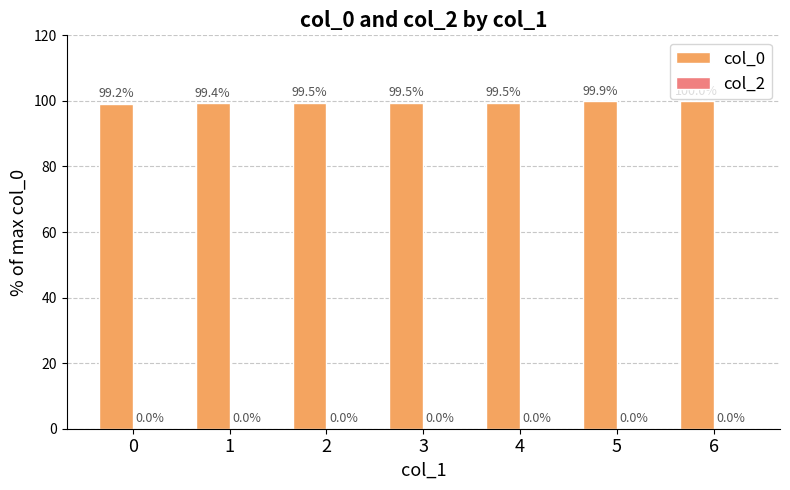

What is the change in value from 5 to 6?

+0.1